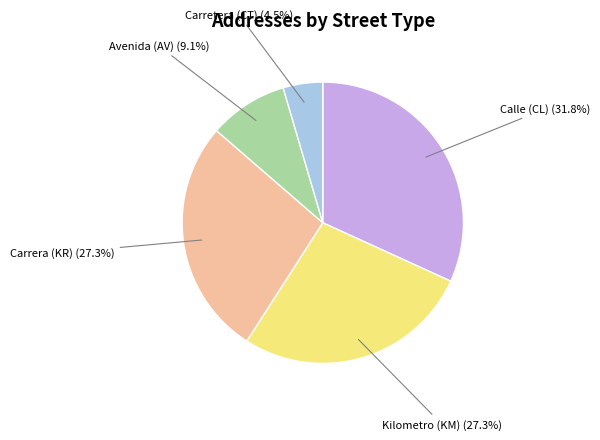

Between Calle (CL) and Avenida (AV), which is larger?

Calle (CL)